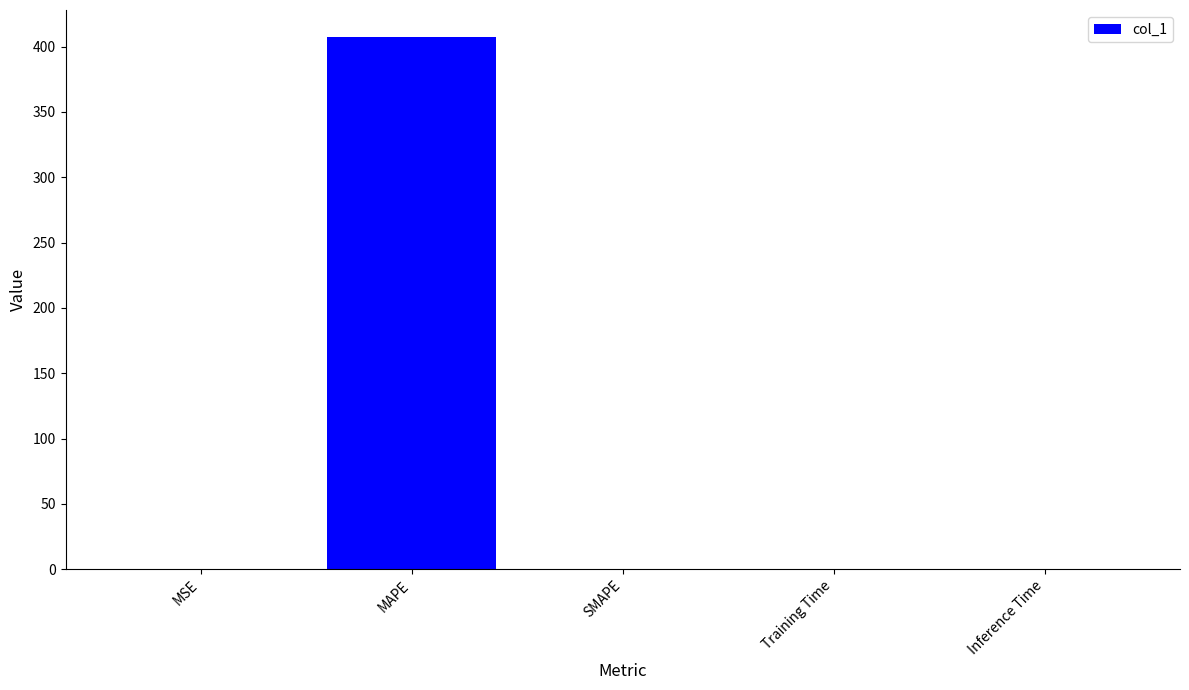

The chart shows a value of 407.6 at MAPE. True or false?

True